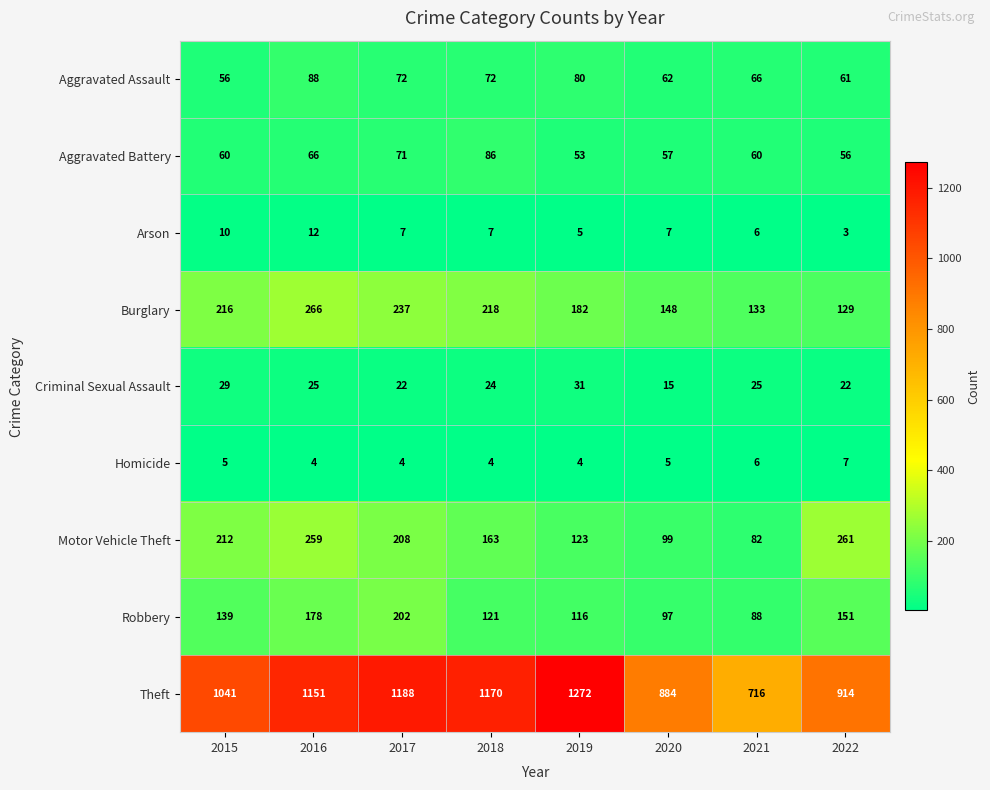

At which category does the chart reach its minimum across all series?

2022